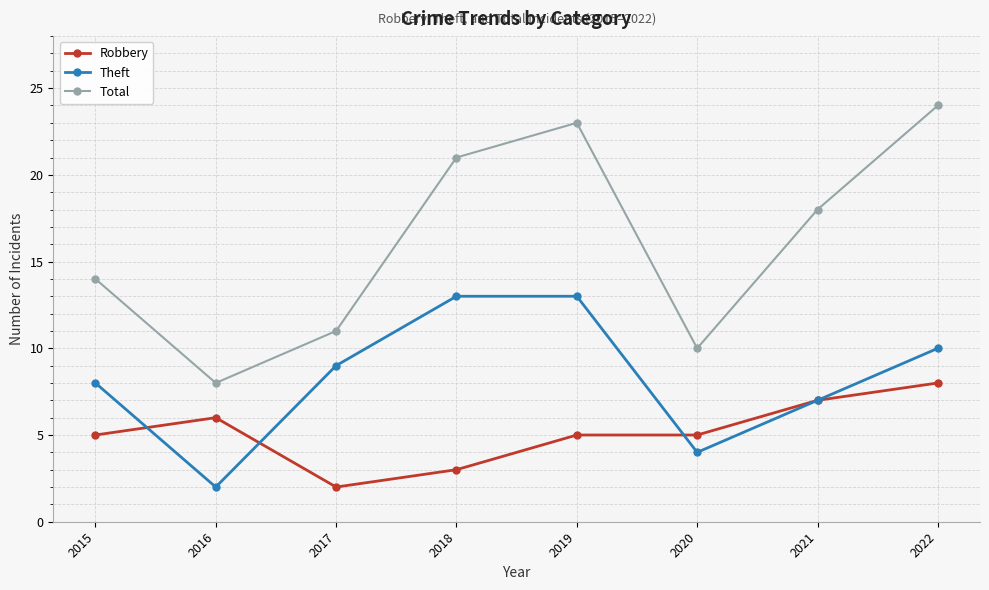

Which series has the widest spread of values?

Total